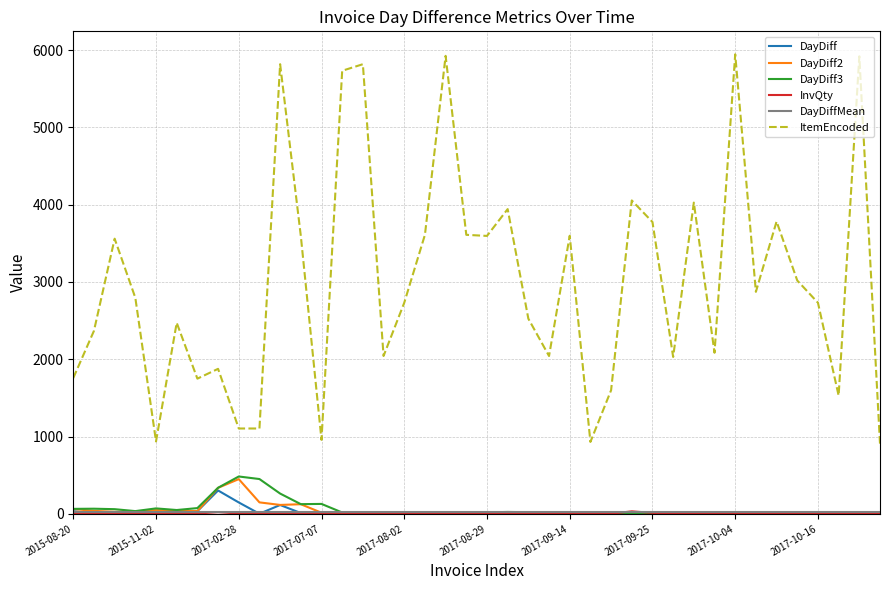

Which series has the largest range (max minus min)?

ItemEncoded